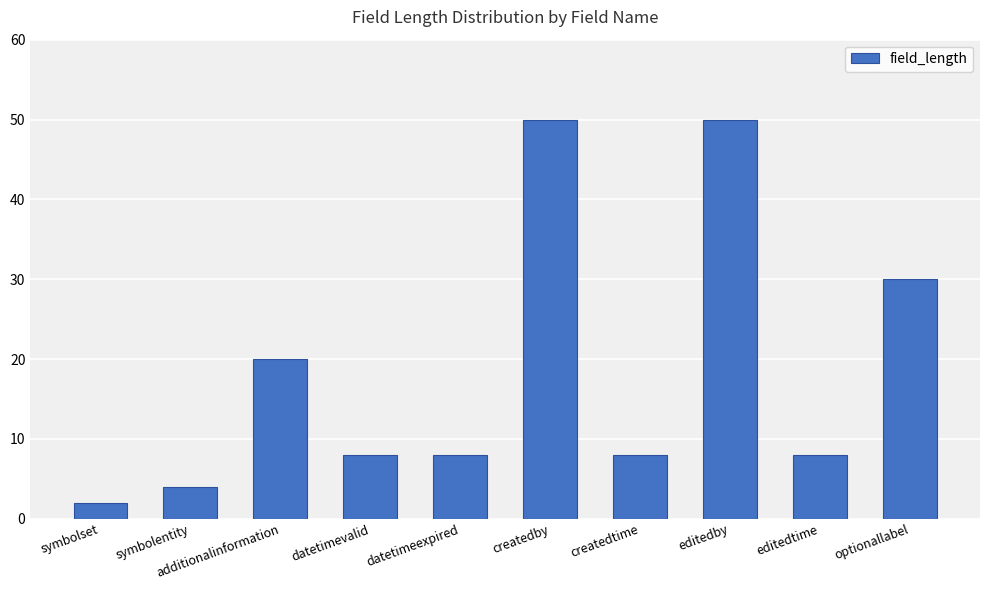

What is the ratio of the value at optionallabel to the value at editedby?

0.6